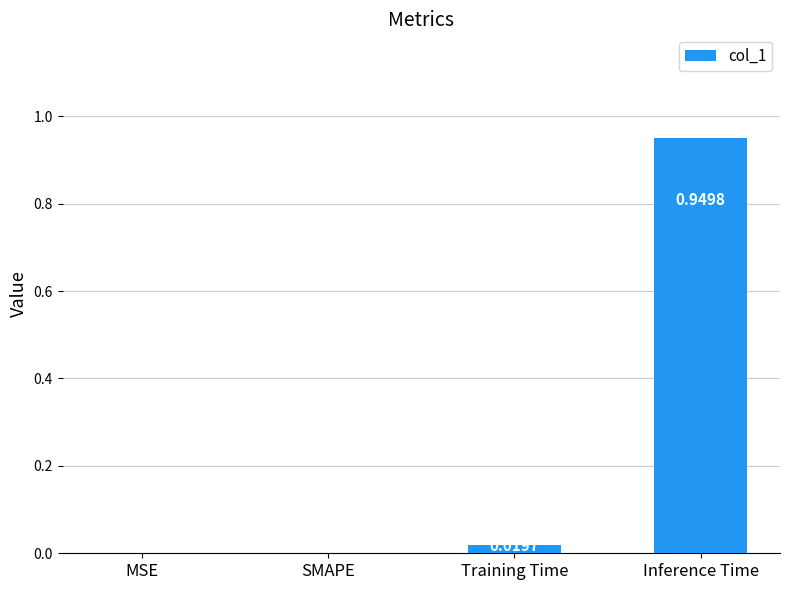

The chart shows a value of -0.4 at MSE. True or false?

False